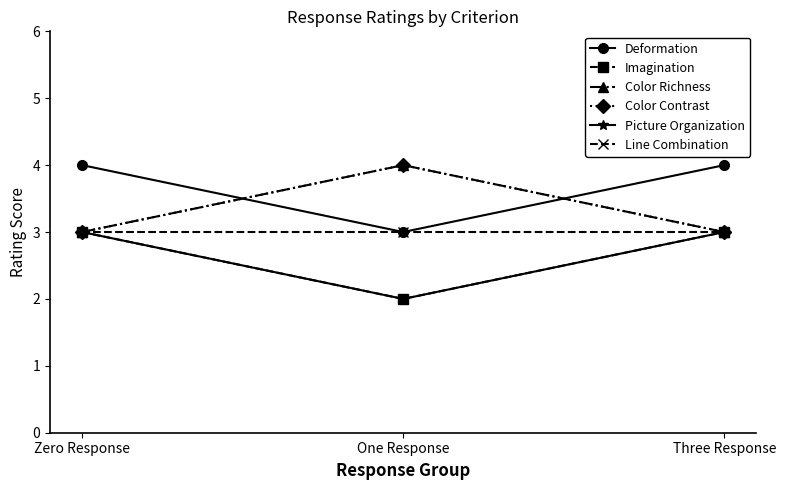

What is the greatest value displayed?

4